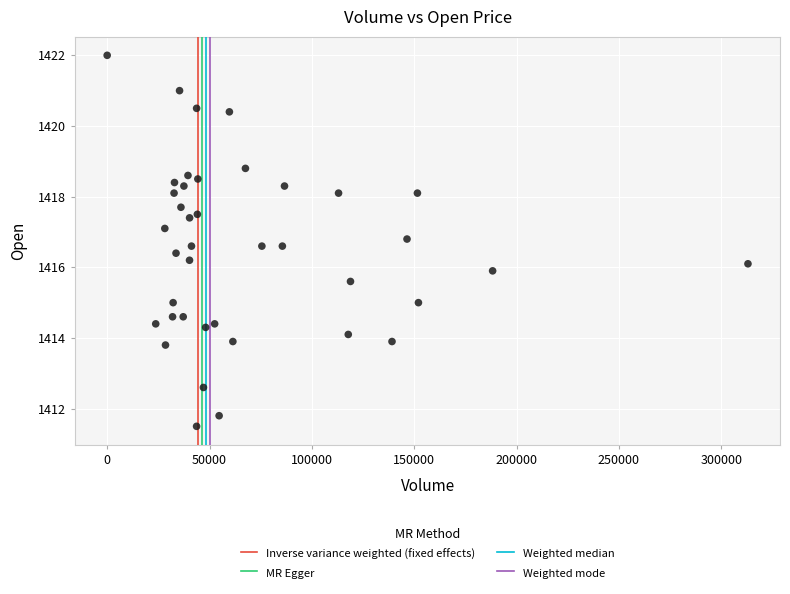

What is the range of Y values (max minus min)?

10.5